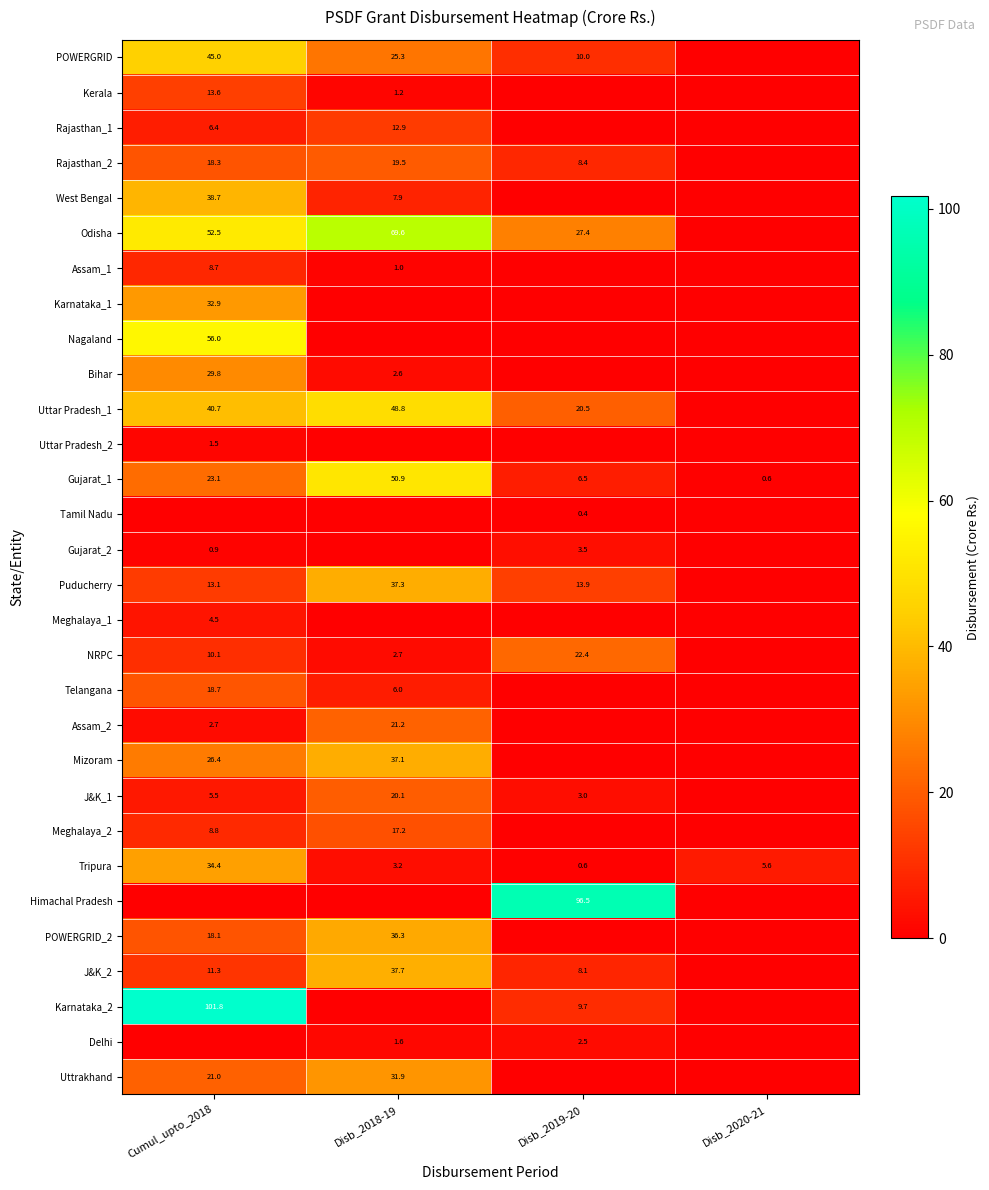

What is the difference between the maximum and second lowest values in the Tripura series?

31.2